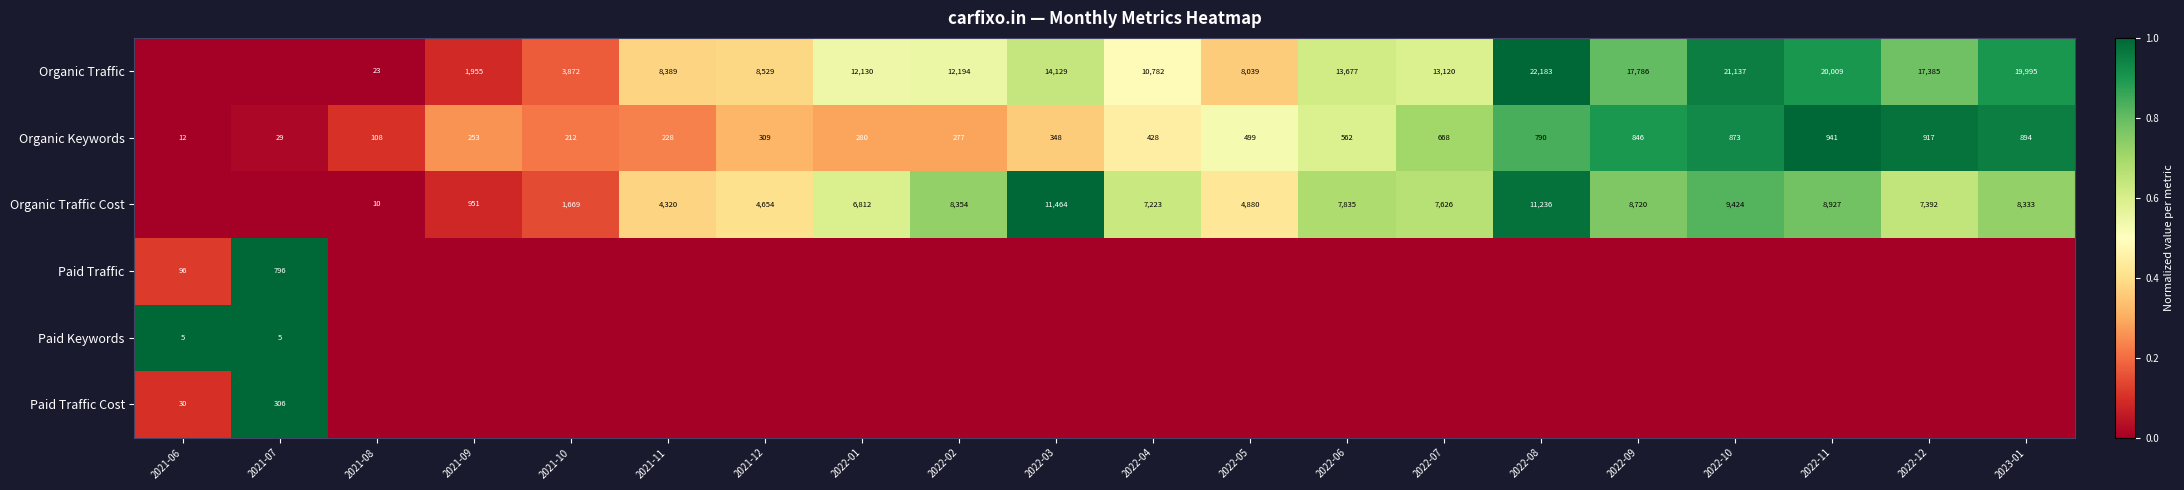

The Organic Traffic series shows 8039 at 2022-05. True or false?

True